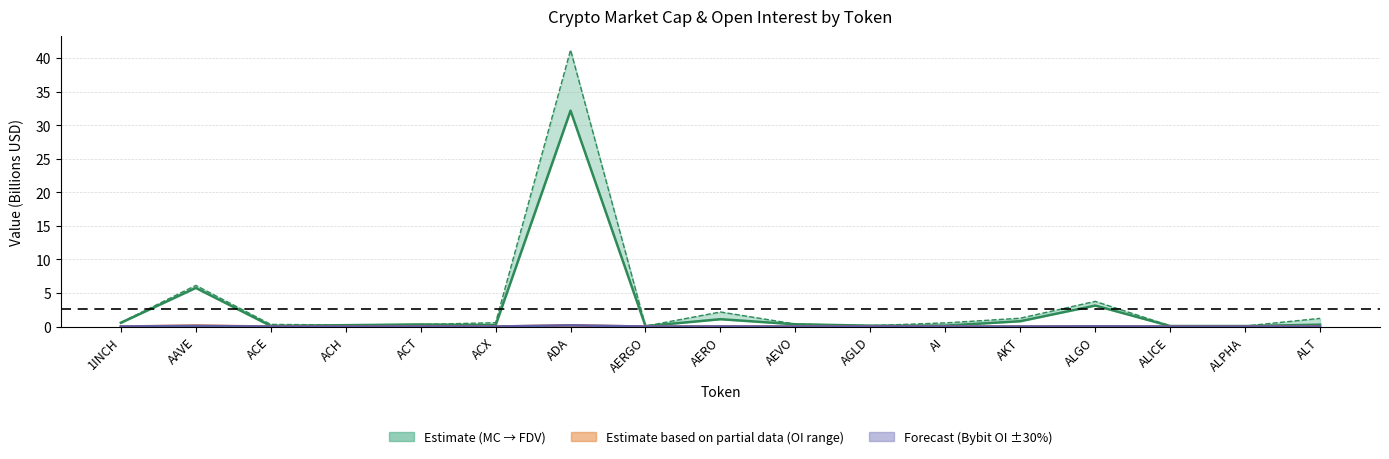

True or false: CMC_MarketCap and Bybit_OI intersect in this chart.

False